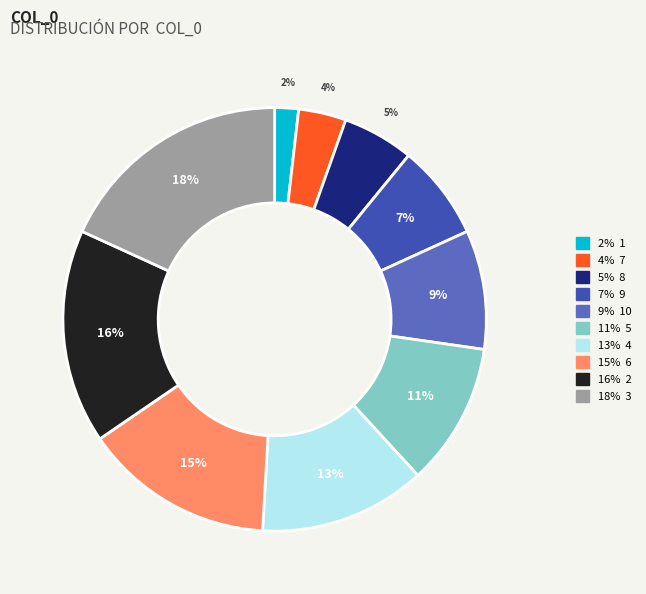

Between 15% 6 and 11% 5, which is larger?

15% 6